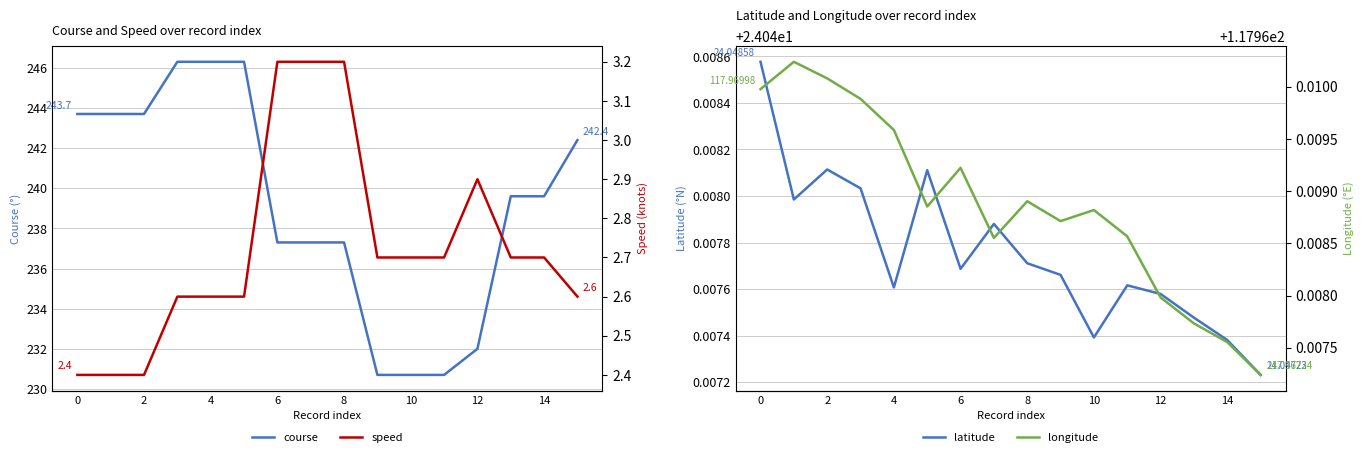

What is the spread (max minus min) of values at 13?

236.9